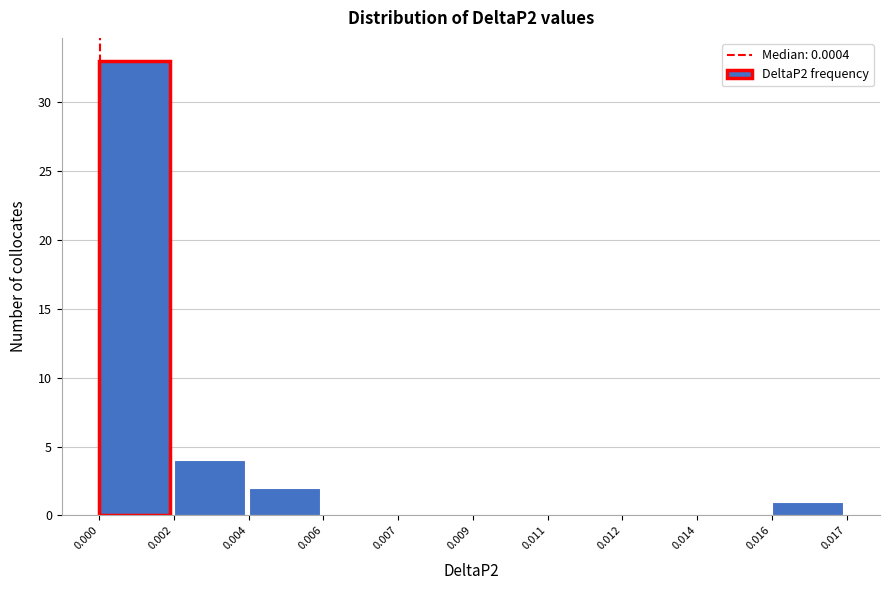

Reading right to left, transcribe all the data shown in this chart.

0.016=1	0.014=0	0.012=0	0.011=0	0.009=0	0.007=0	0.006=0	0.004=2	0.002=4	0.000=33